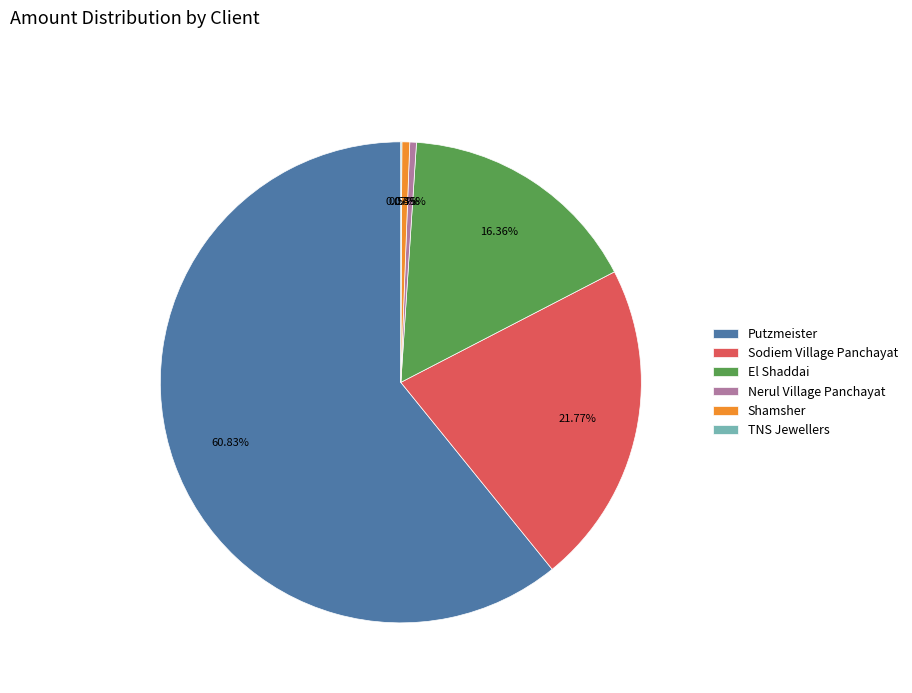

What is the largest slice in the pie chart?

Putzmeister